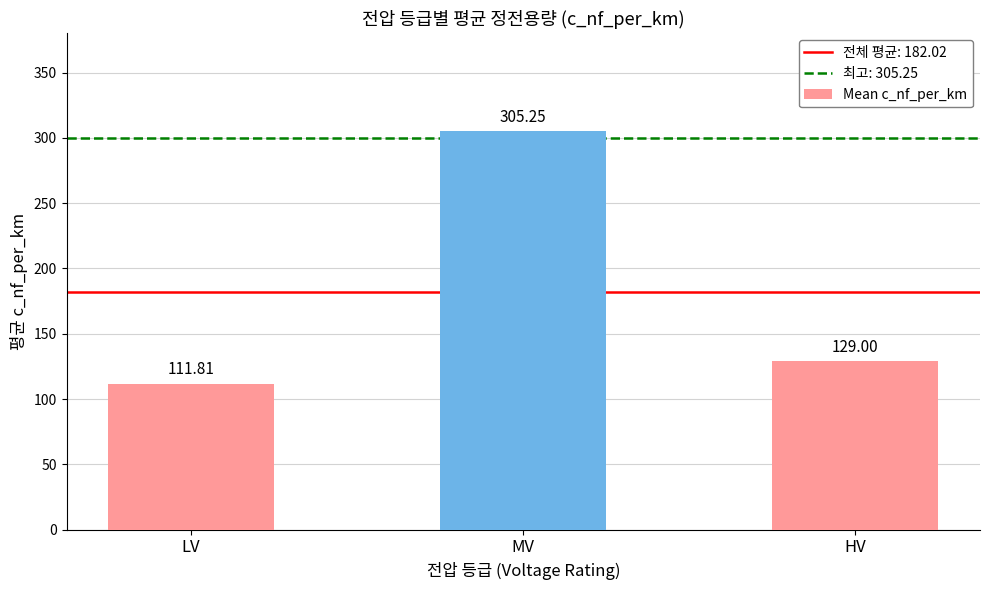

How many values are below 129?

1